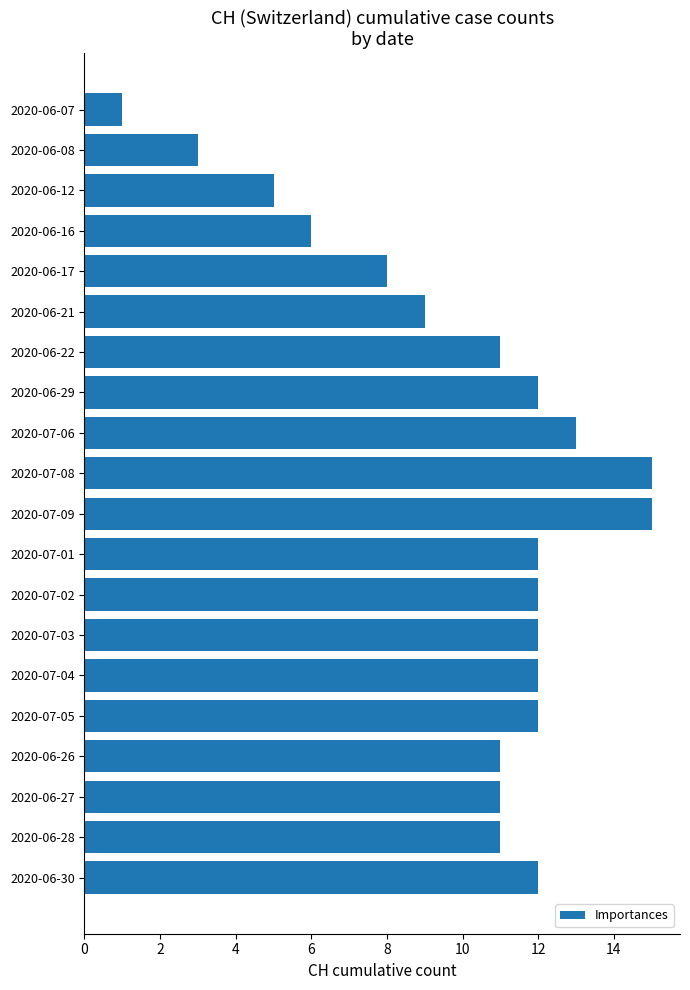

Reading bottom to top, extract all data points from this chart.

2020-06-30=12	2020-06-28=11	2020-06-27=11	2020-06-26=11	2020-07-05=12	2020-07-04=12	2020-07-03=12	2020-07-02=12	2020-07-01=12	2020-07-09=15	2020-07-08=15	2020-07-06=13	2020-06-29=12	2020-06-22=11	2020-06-21=9	2020-06-17=8	2020-06-16=6	2020-06-12=5	2020-06-08=3	2020-06-07=1